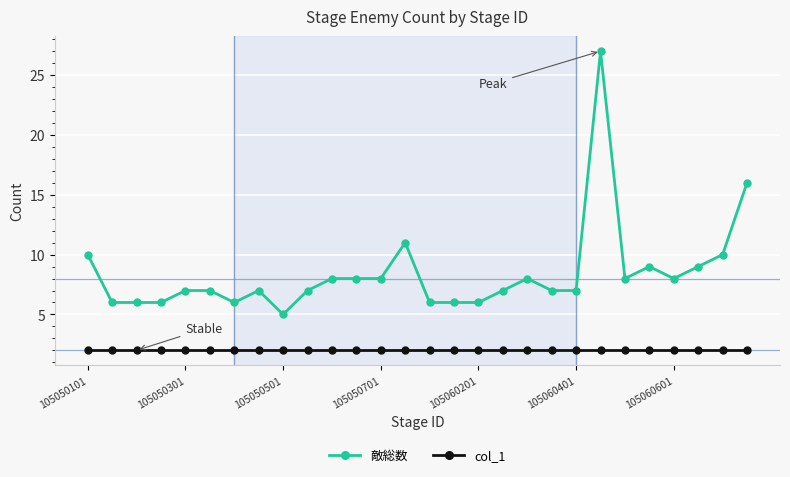

List the series in order of their overall mean, lowest first.

col_1, 敵総数